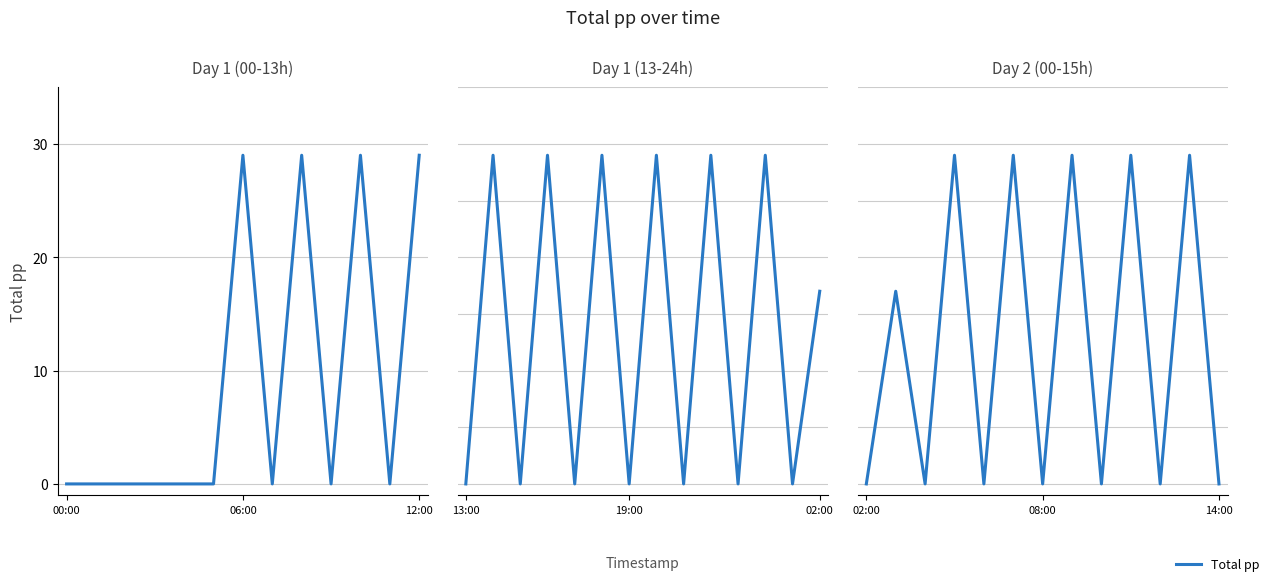

What is the change in value from 12:00 to 11?

+29